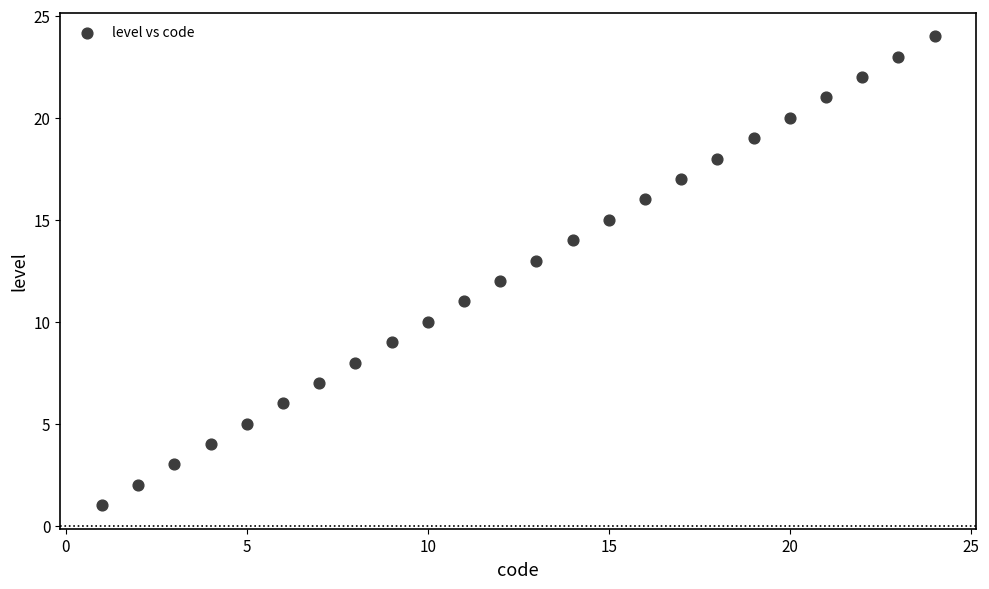

What is the range of Y values (max minus min)?

23